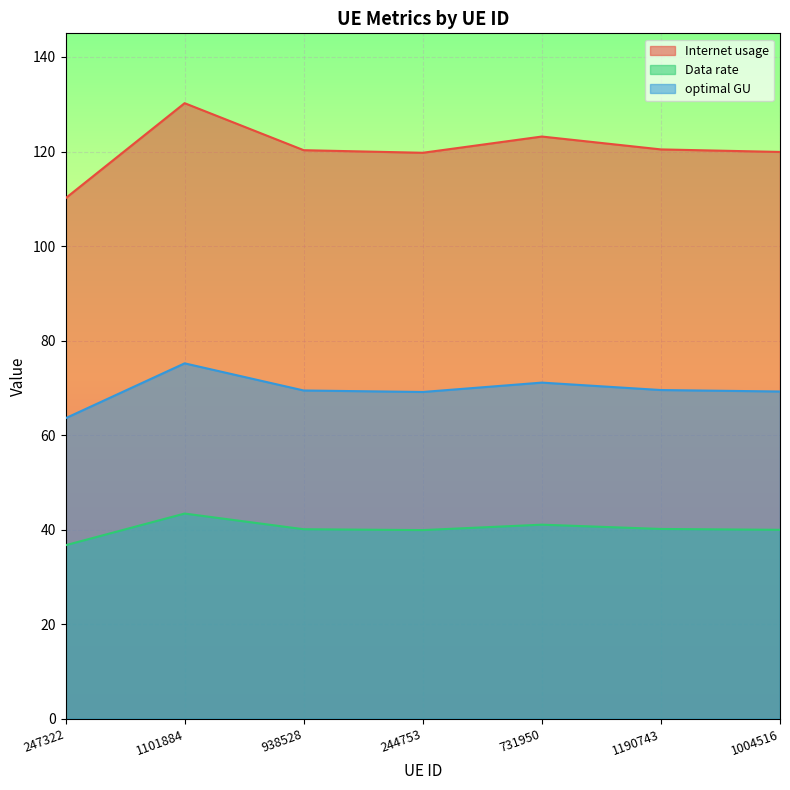

Which category has the lowest value across all series?

247322